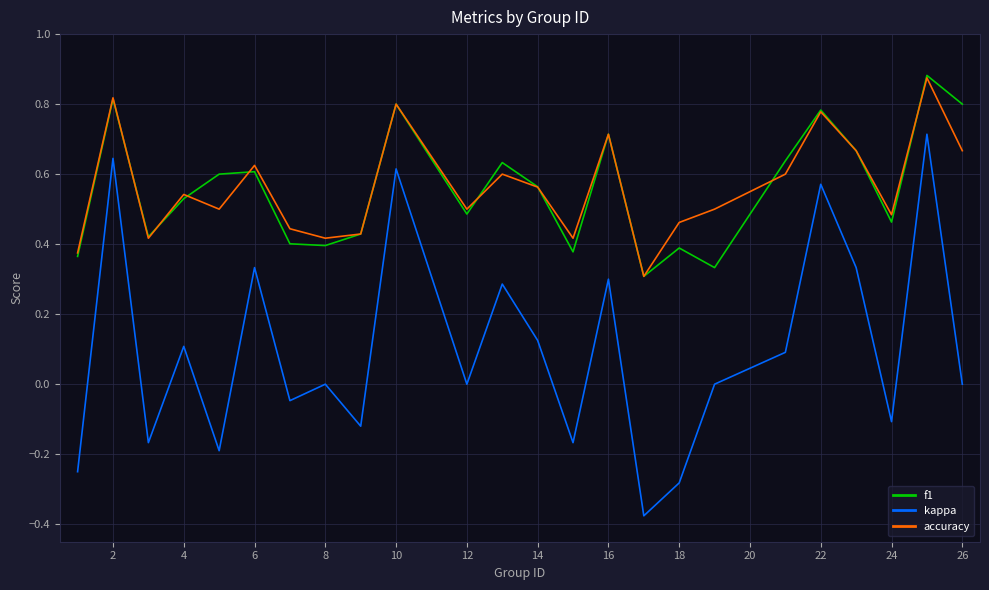

In accuracy, how many points are higher than both neighbors (excluding endpoints)?

8